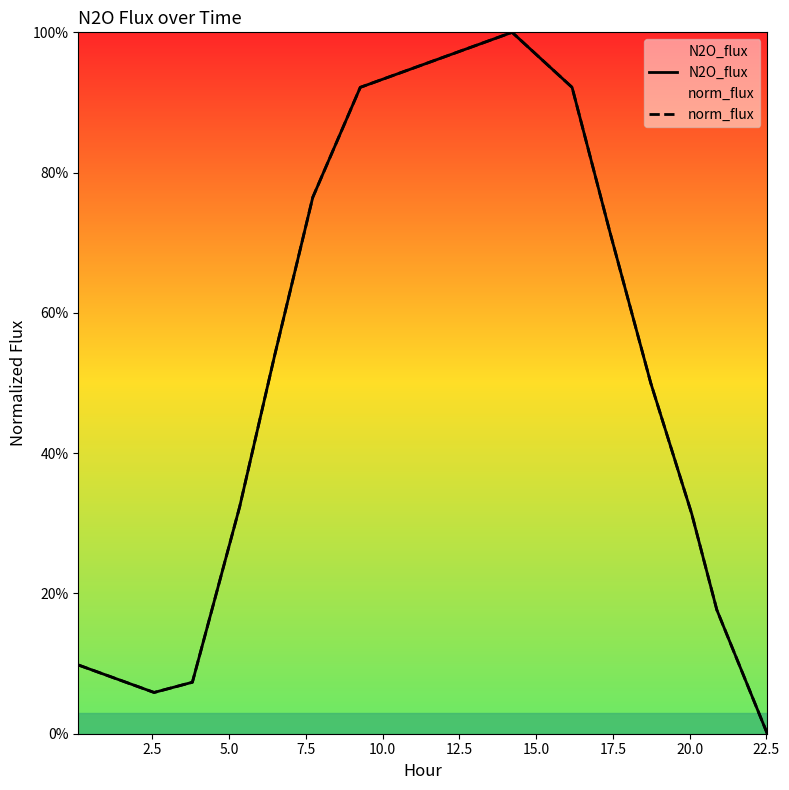

What are all the series names shown in the legend?

N2O_flux, norm_flux